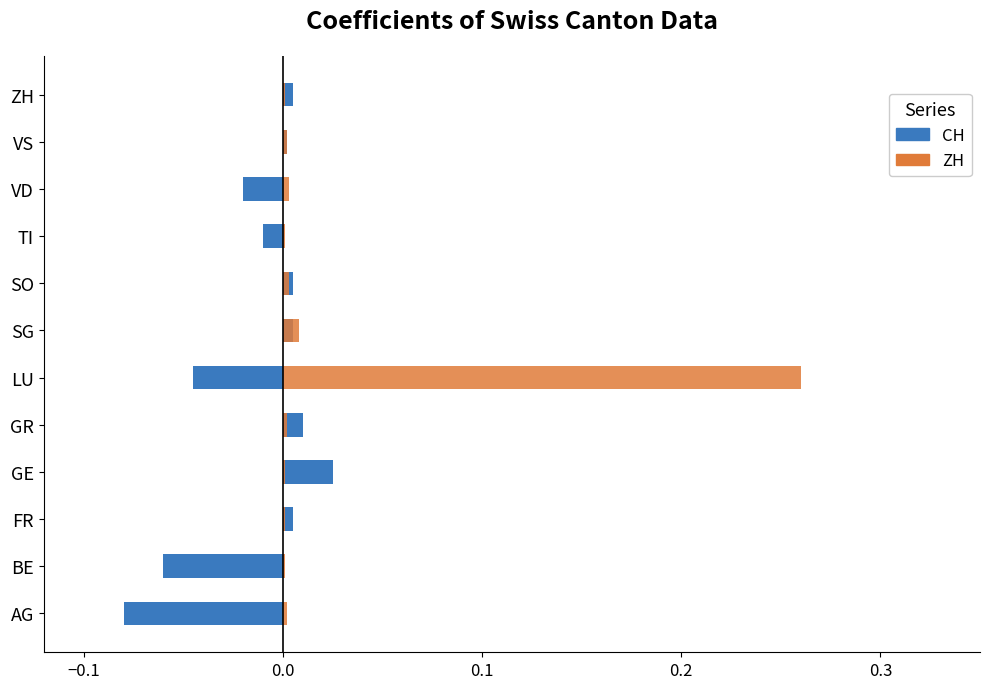

List the series in order of their peak value, highest first.

ZH, CH